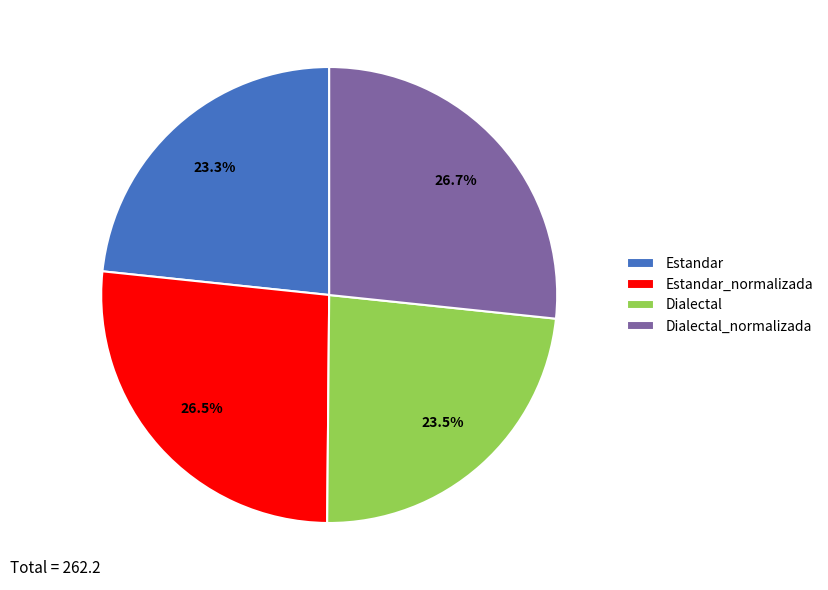

Which has a higher value, Estandar_normalizada or Dialectal?

Estandar_normalizada